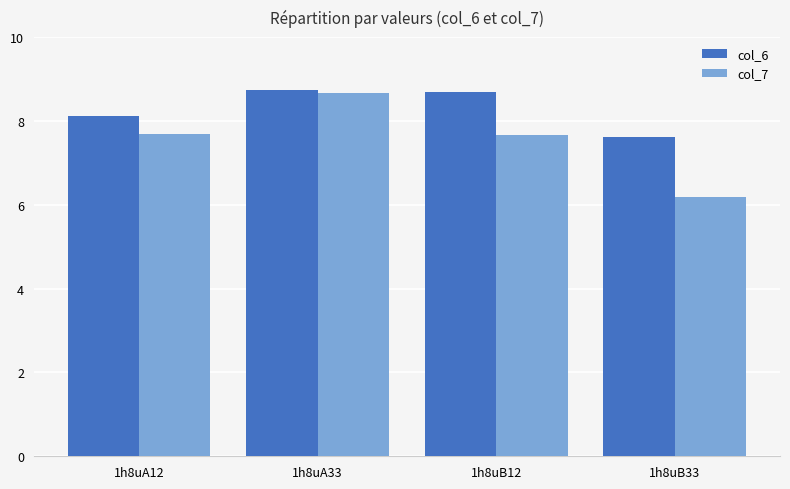

Rank the series at 1h8uB12 from highest to lowest value.

col_6, col_7